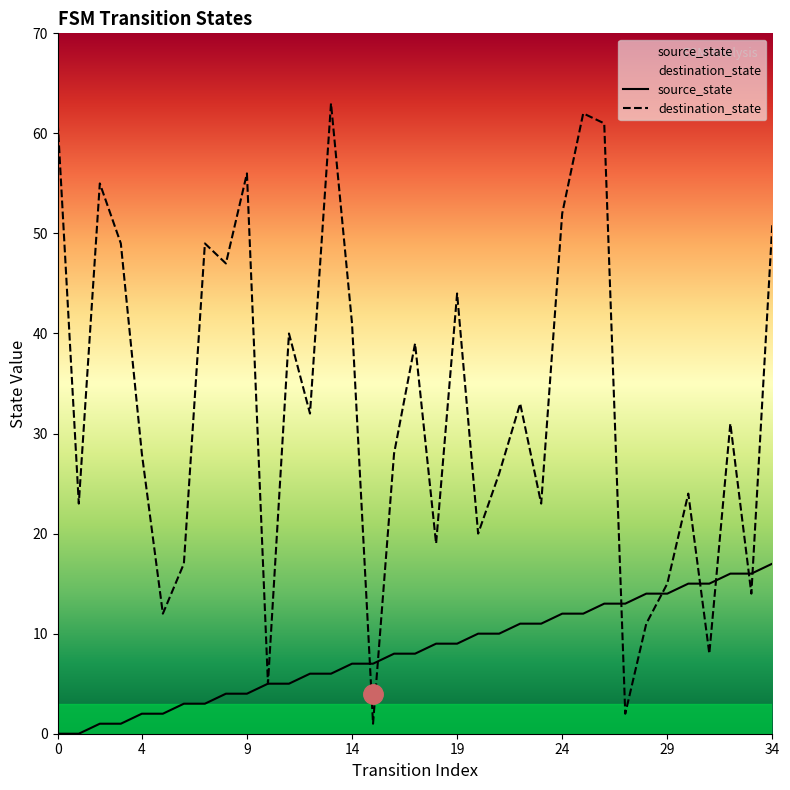

What is the difference between the maximum and minimum values in the destination_state series?

62